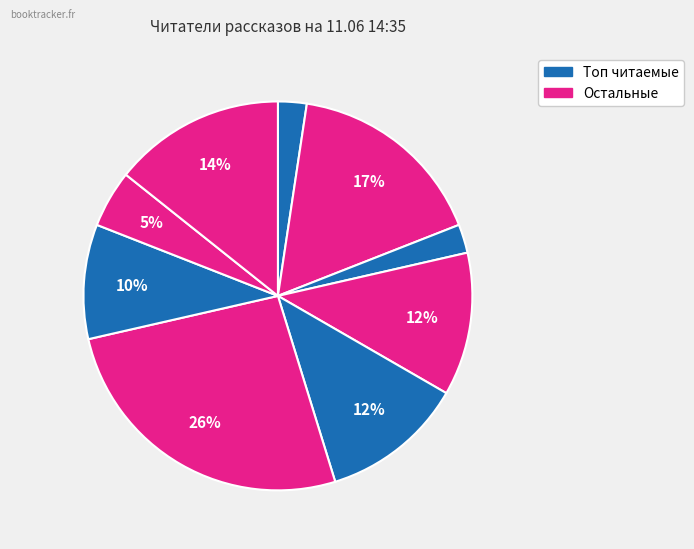

How many segments does this pie chart have?

9